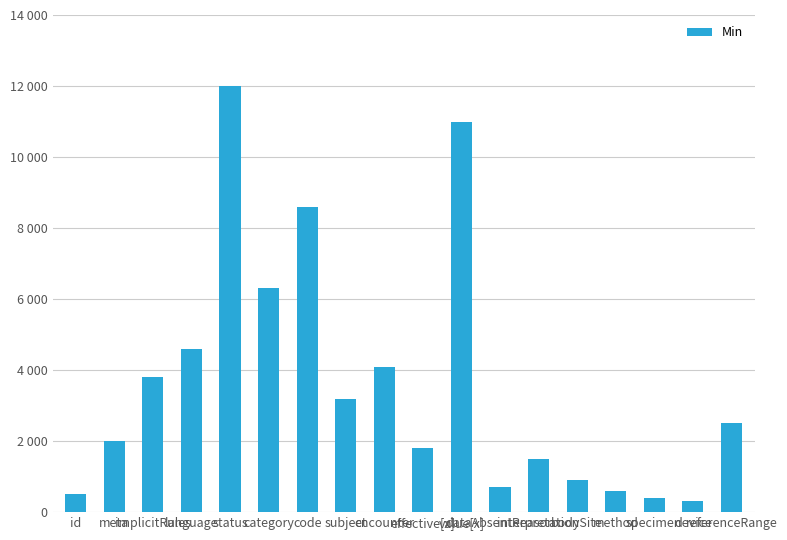

What value does the data have at referenceRange, to the nearest 50?

2500